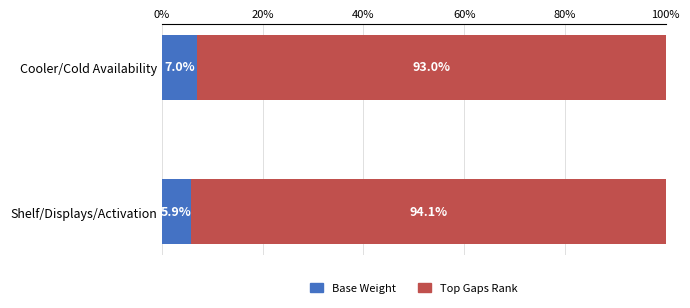

What is the lowest value of the Base Weight series?

5.9